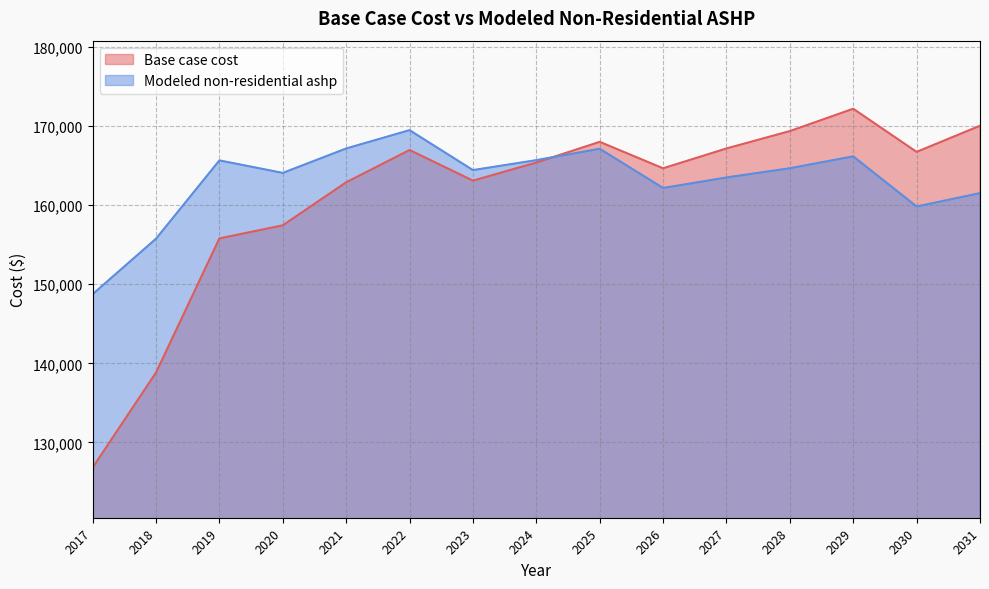

What is the difference between the highest and lowest values at 2022?

2510.1